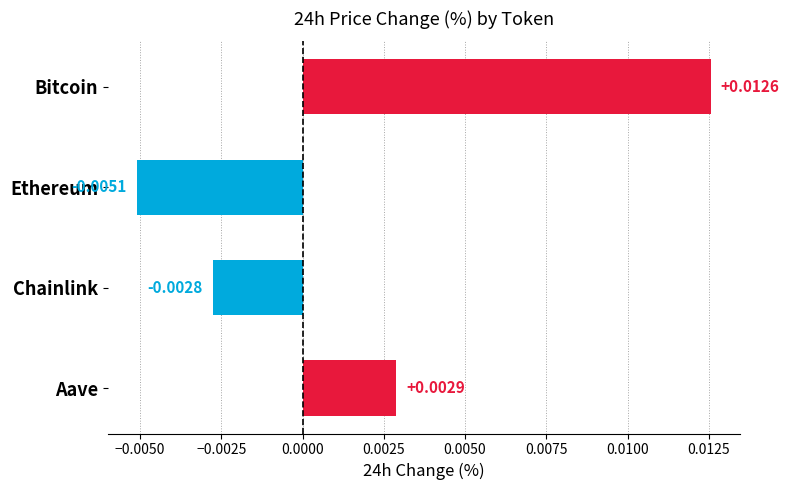

At which category does the chart reach its minimum across all series?

Ethereum